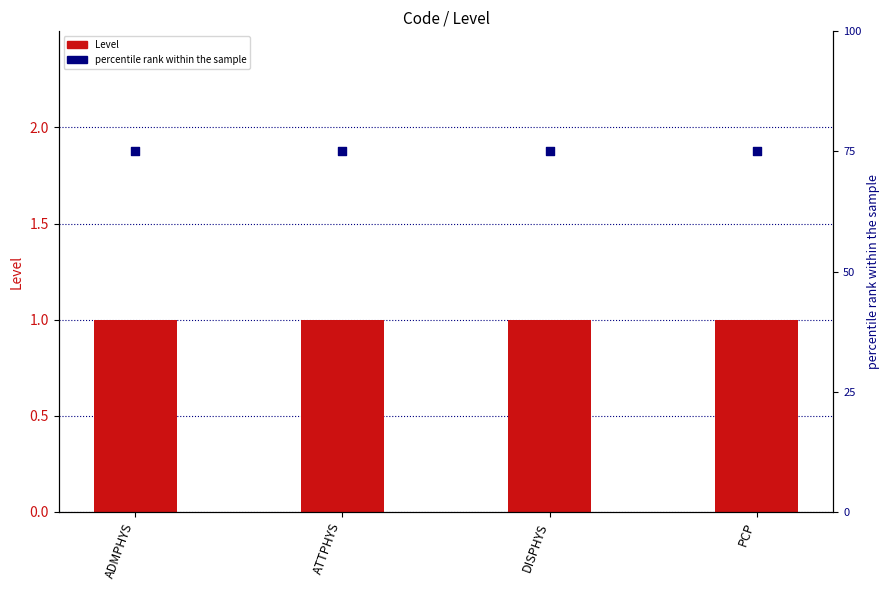

What are all the series names shown in the legend?

Level, percentile rank within the sample